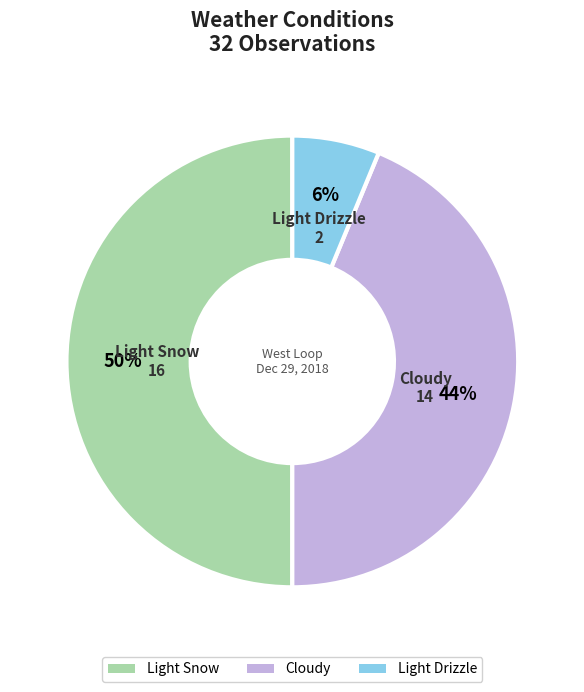

What is the smallest slice in the pie chart?

Light Drizzle